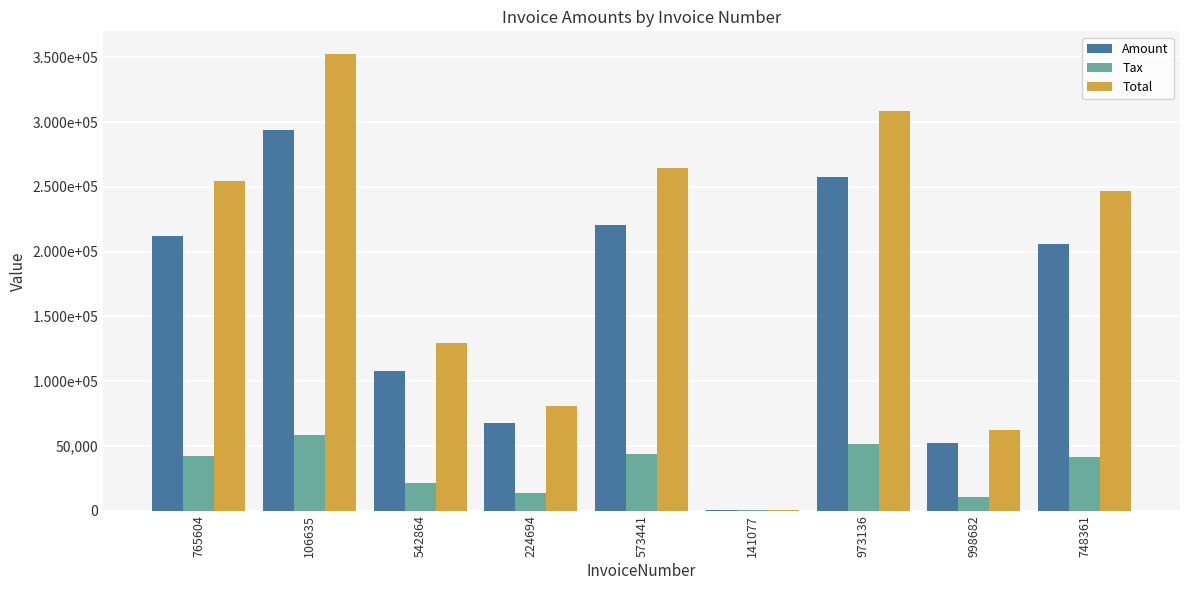

What position from the left is 998682?

8